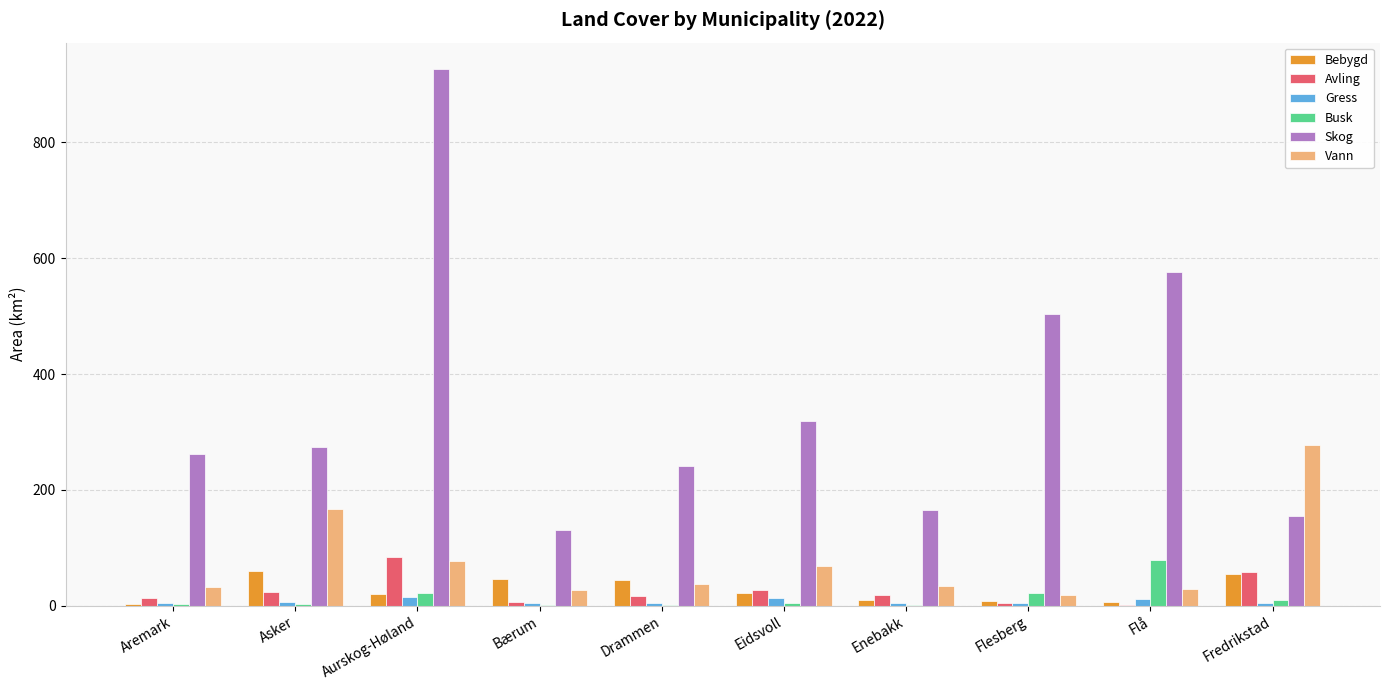

What is the sum of all Busk values?

144.7